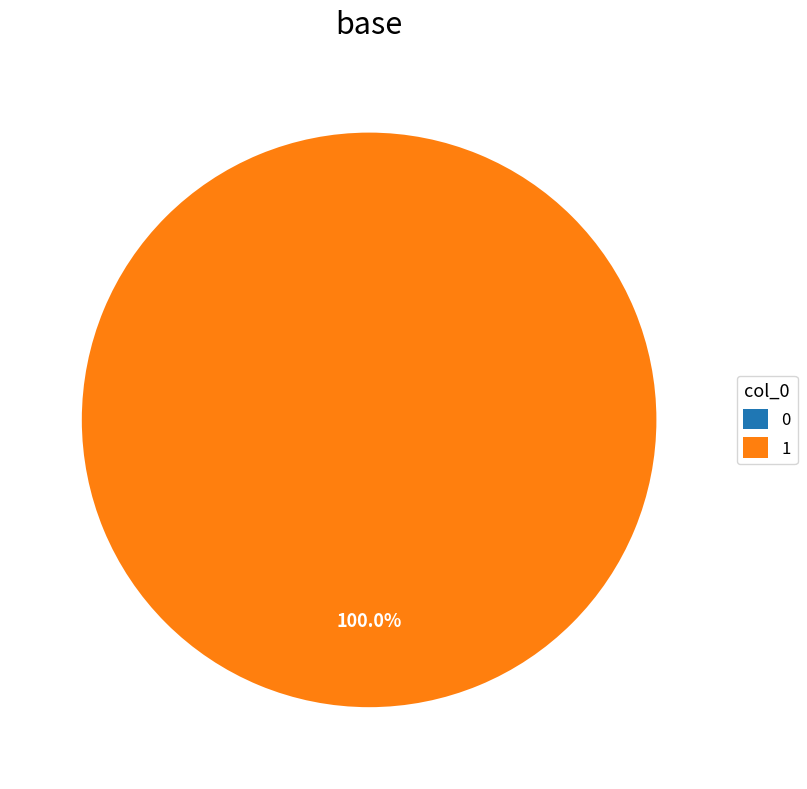

To the nearest percent, what is the difference between the 0 and 1 slice percentages?

100%